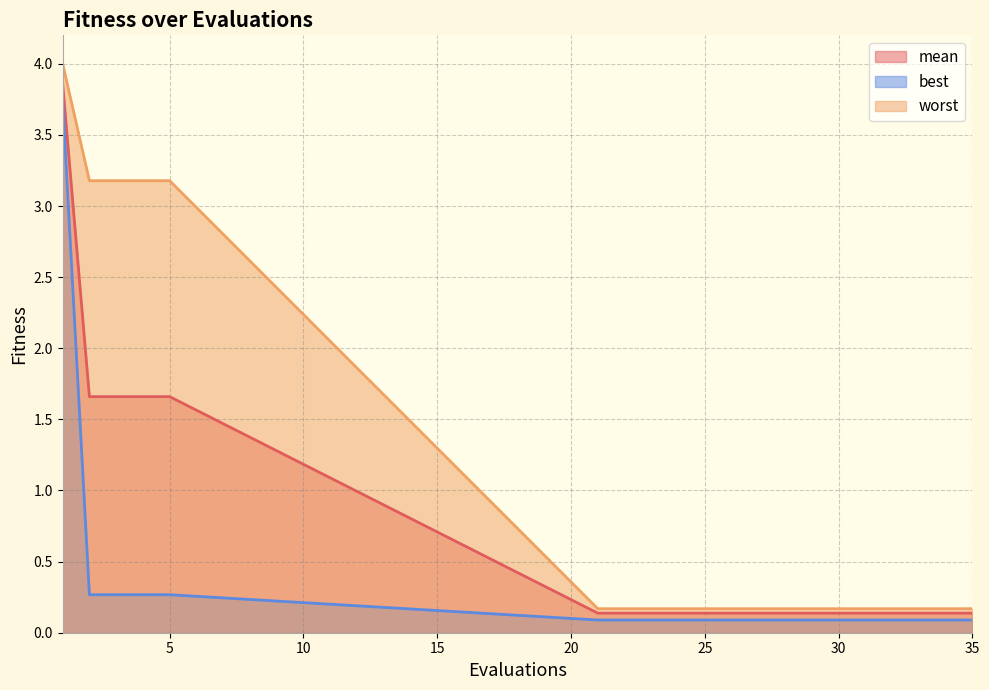

What is the spread (max minus min) of values at 29?

0.1